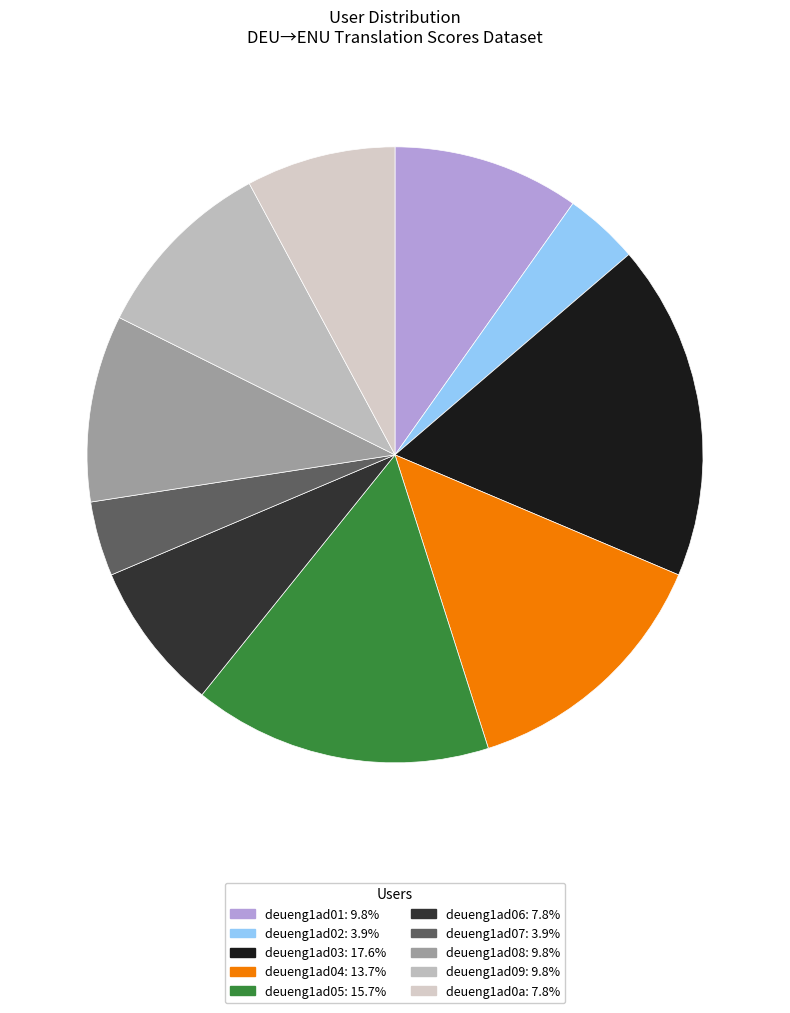

Does deueng1ad05 represent more than half of the total?

No